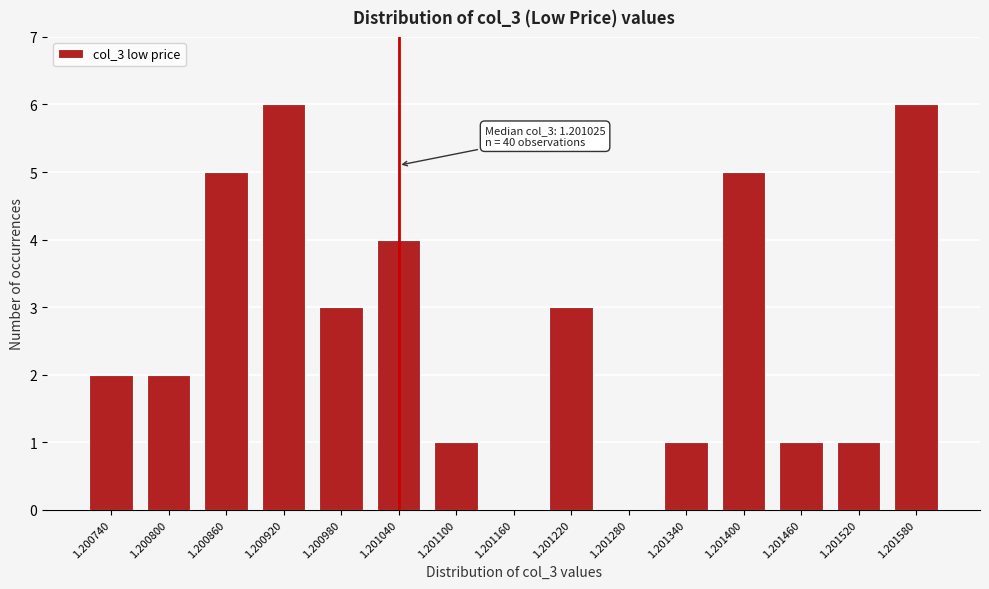

Reading left to right, what are all the values shown in this chart?

1.200740=2	1.200800=2	1.200860=5	1.200920=6	1.200980=3	1.201040=4	1.201100=1	1.201160=0	1.201220=3	1.201280=0	1.201340=1	1.201400=5	1.201460=1	1.201520=1	1.201580=6